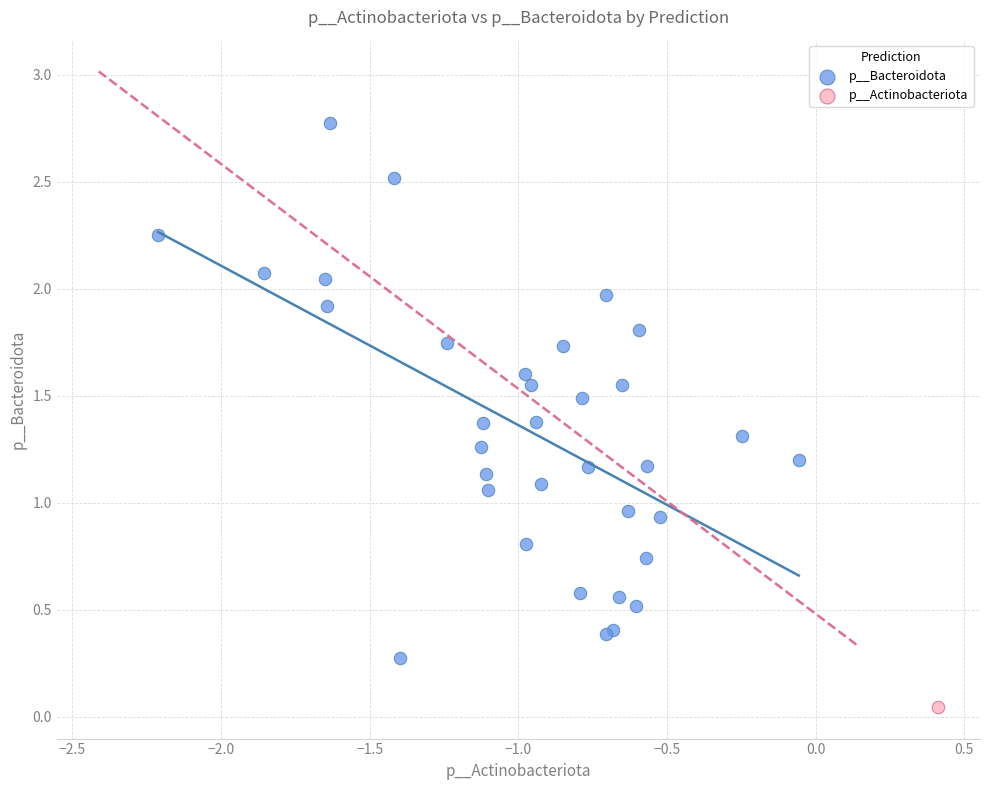

What are all the series names shown in the legend?

p__Bacteroidota, p__Actinobacteriota